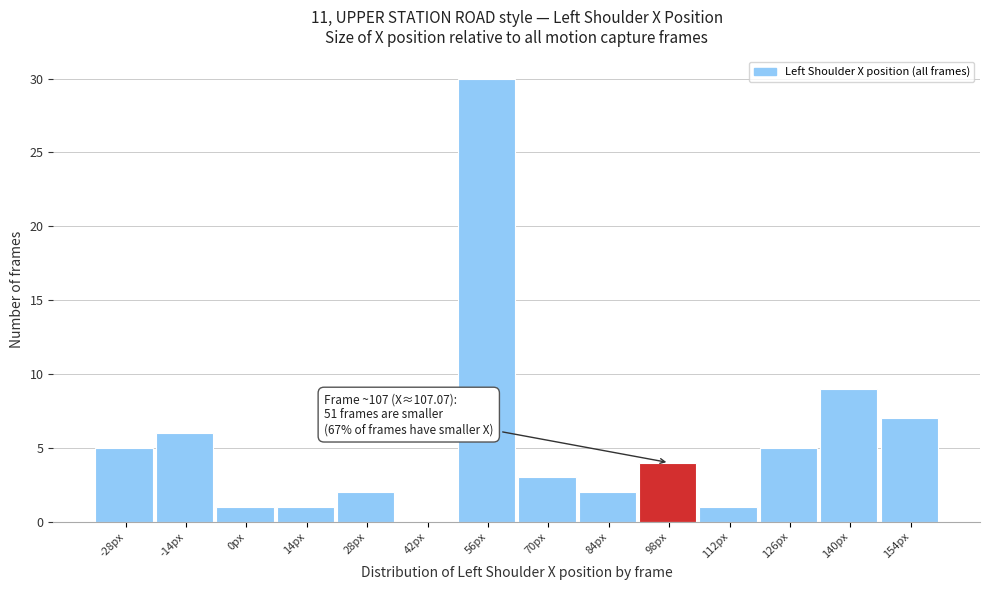

Reading left to right, what are all the values shown in this chart?

-28px=5	-14px=6	0px=1	14px=1	28px=2	42px=0	56px=30	70px=3	84px=2	98px=4	112px=1	126px=5	140px=9	154px=7